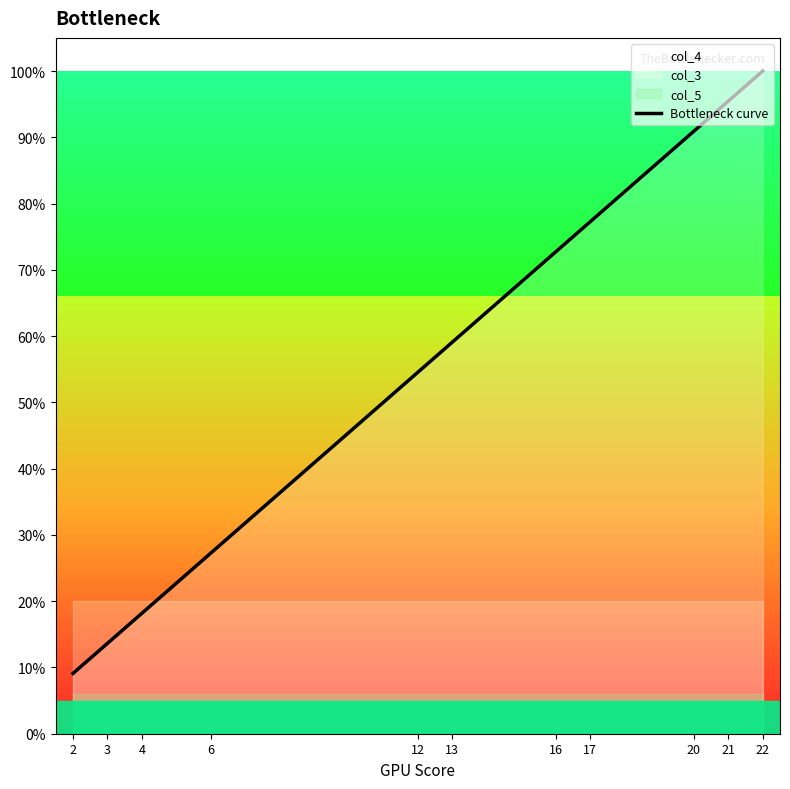

Does the chart have visible grid lines?

No